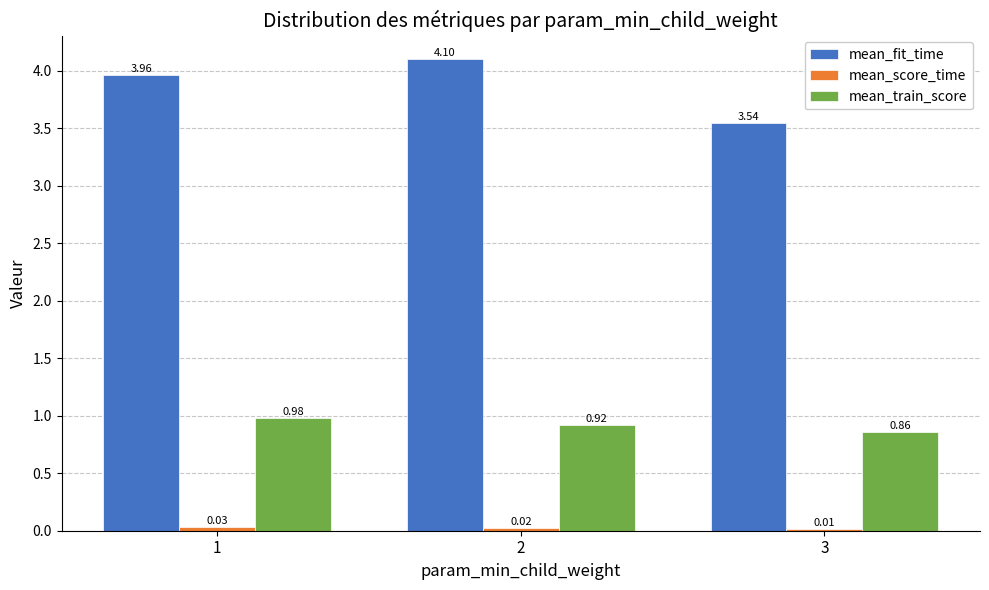

At how many categories does at least one series exceed 1?

3